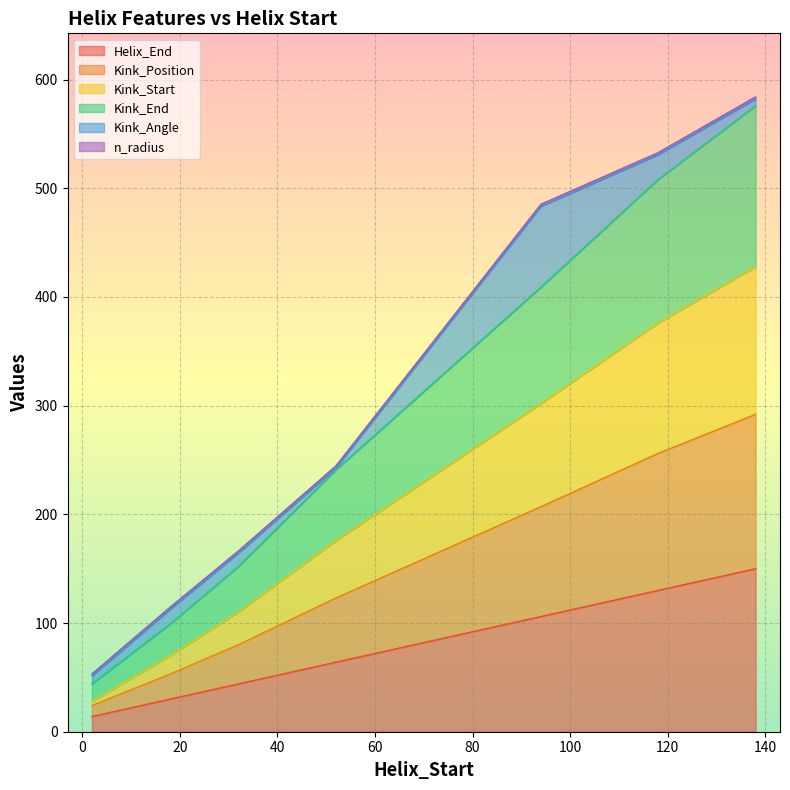

True or false: Kink_End has more than 0 interior local peaks.

False